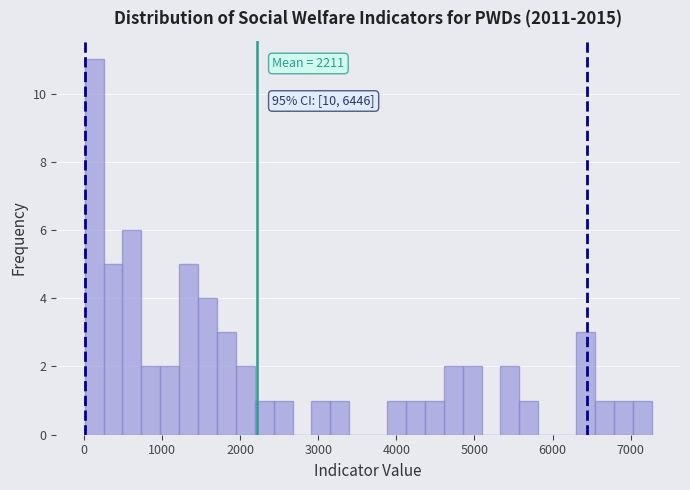

Around what value on the x-axis is the tallest bar? Give the approximate position of its centre, as read against the axis.

100